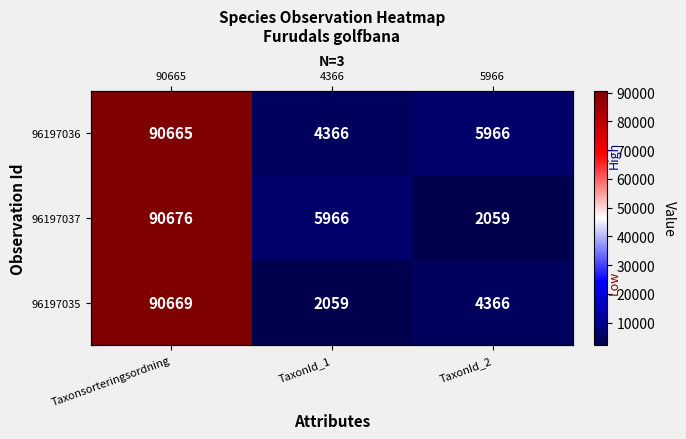

How many categories are shown in the chart?

3